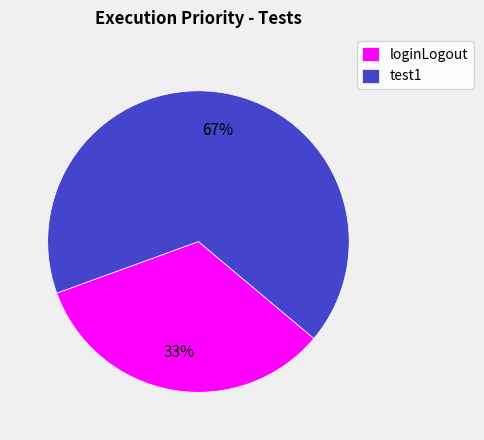

The loginLogout slice represents 26% of the pie. True or false?

False